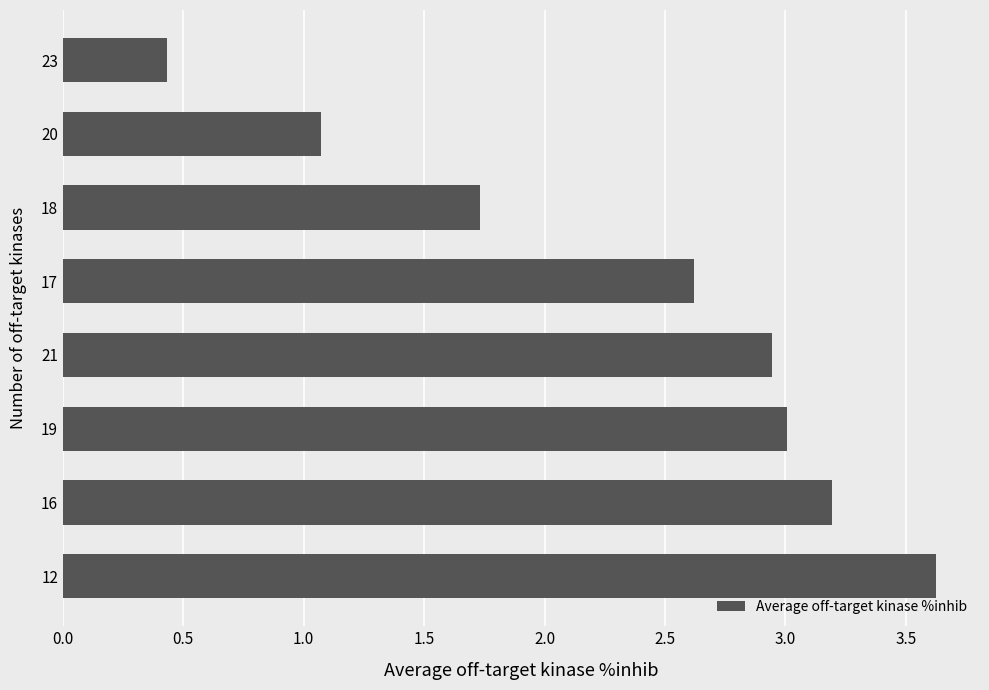

What is the smallest value displayed?

0.4